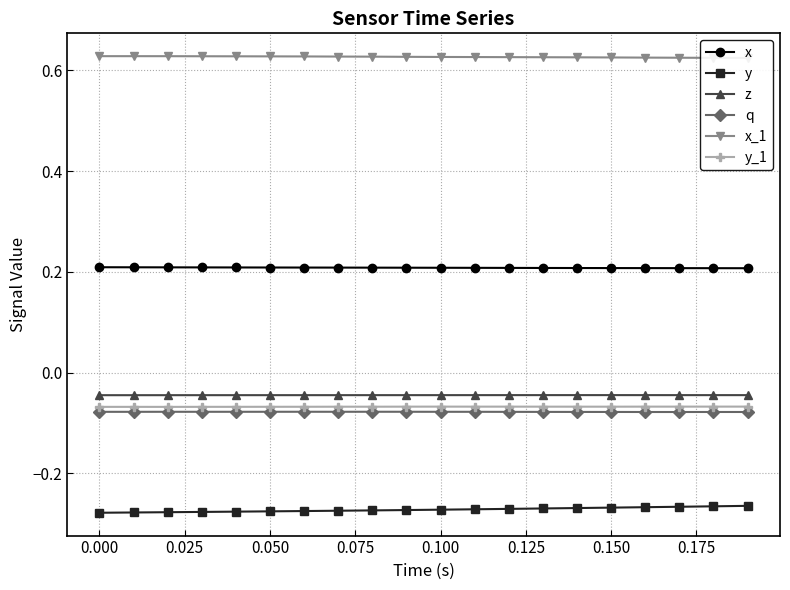

How many lines are shown in the chart?

6